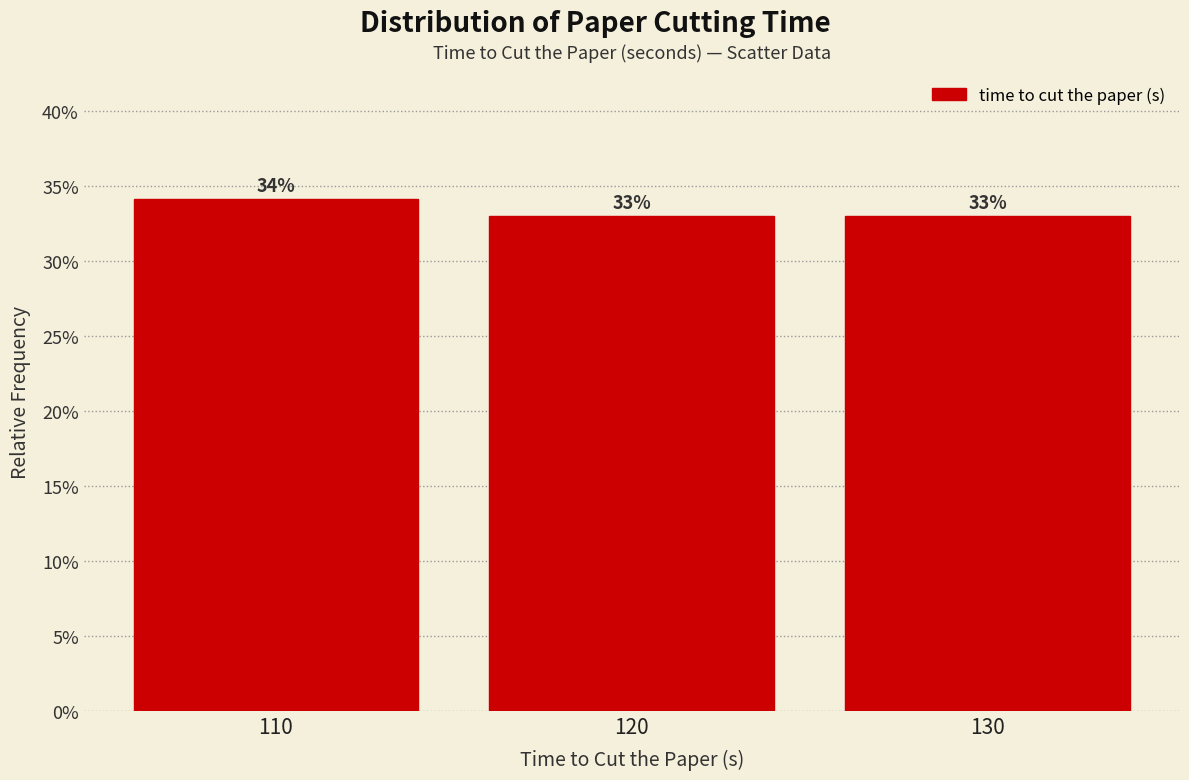

Reading left to right, list every bar in this chart as the range it spans on the x-axis followed by its height.

105 to 115: 34
115 to 125: 33
125 to 135: 33